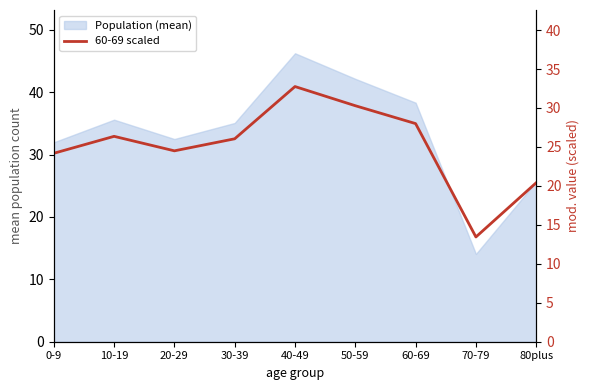

Where is the data nearest to the value 23?

0-9